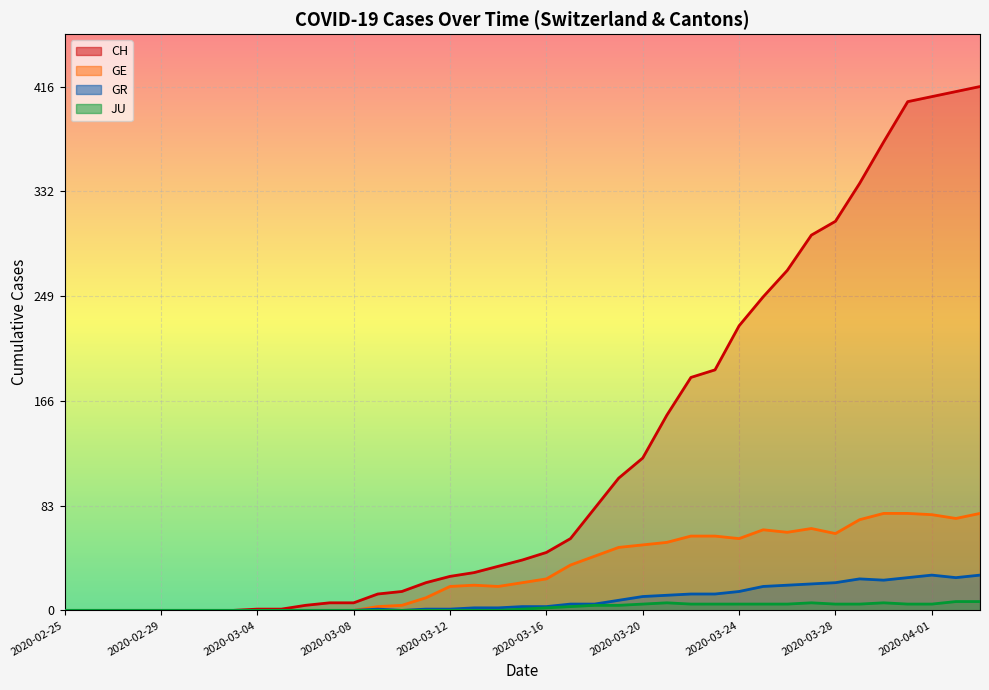

Between 2020-03-18 and 2020-03-23, which series saw the biggest shift?

CH